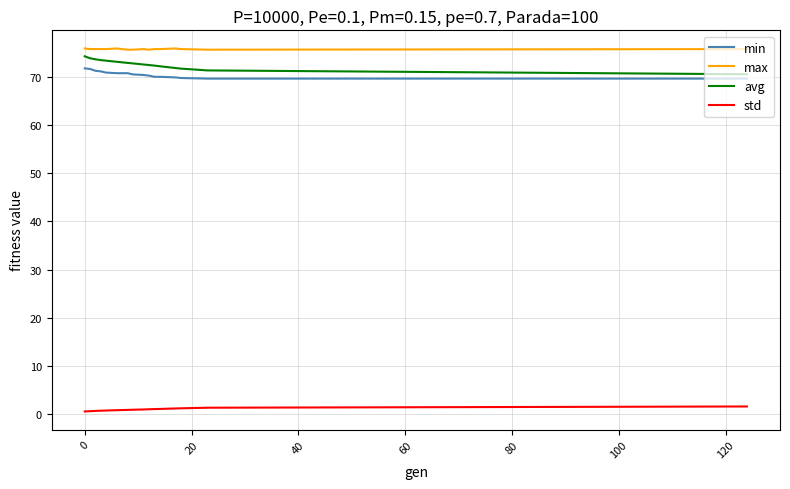

What is the minimum value for max?

75.6